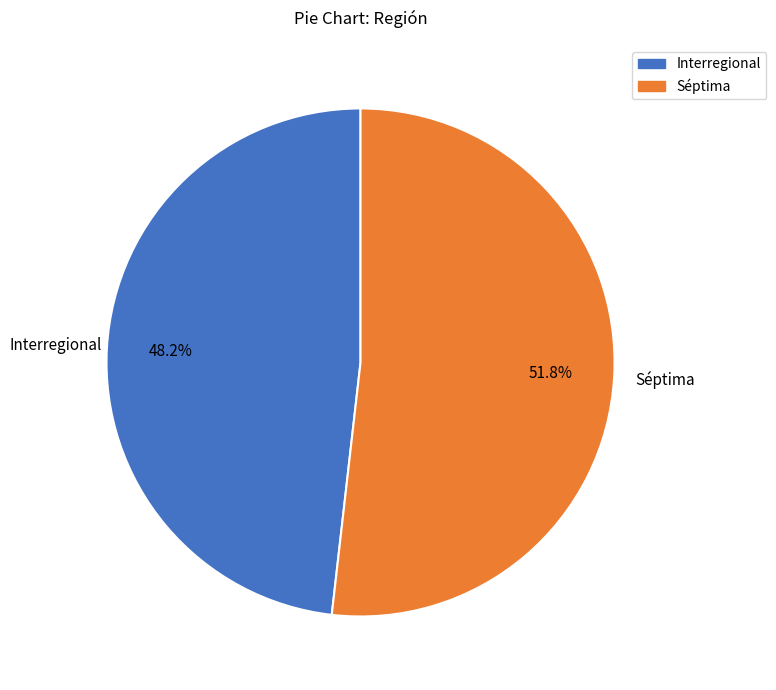

Which slice represents more than half of the pie?

Séptima